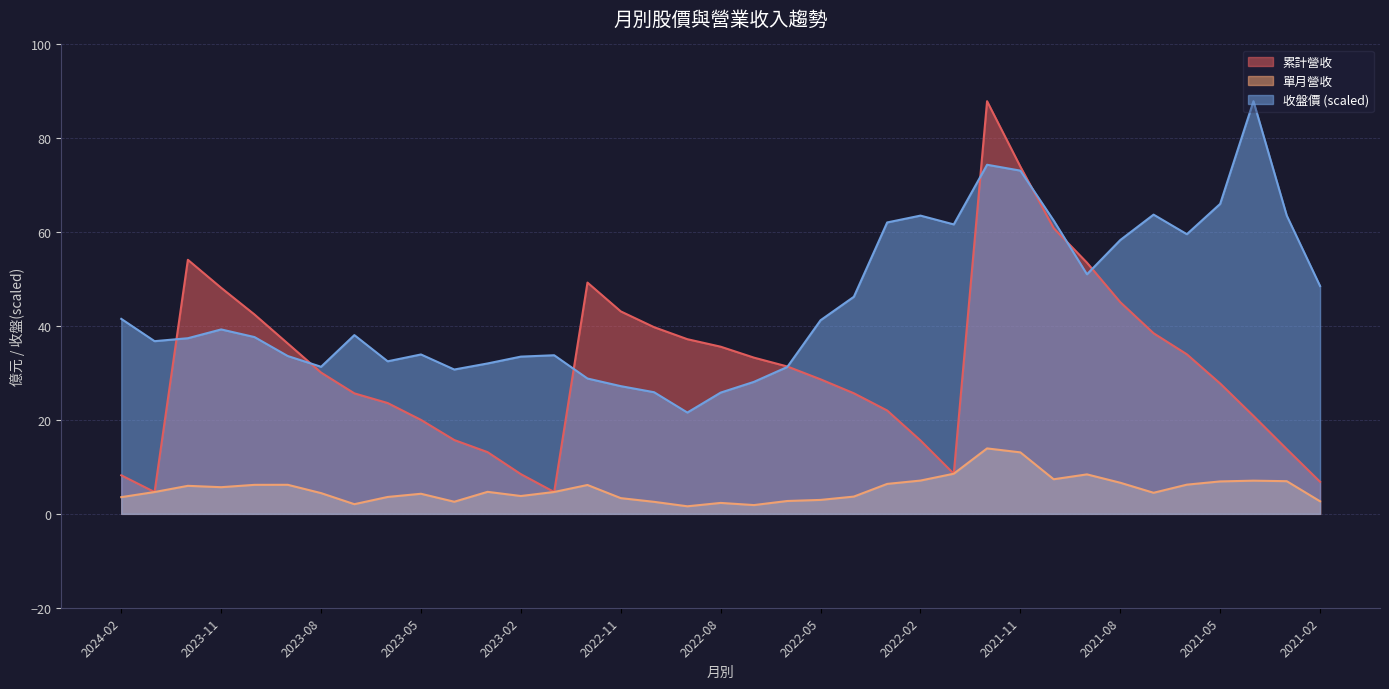

The value of 收盤價 at 2022-07 is 50.5. True or false?

False